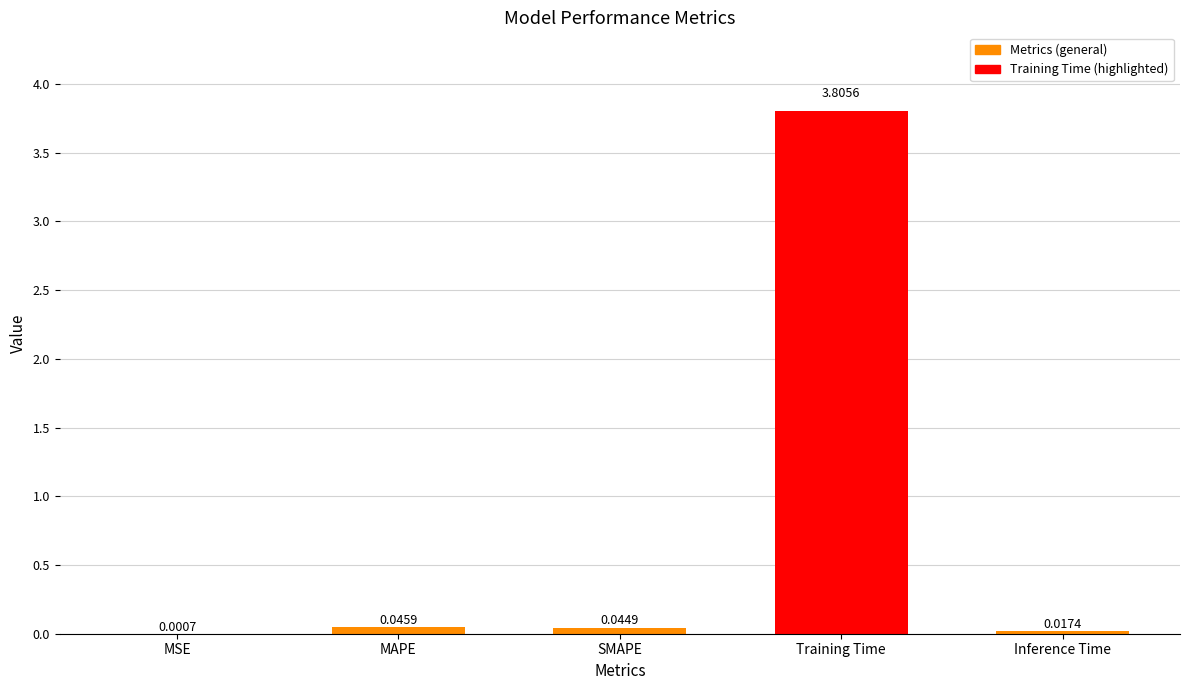

What is the sum of all values?

3.9